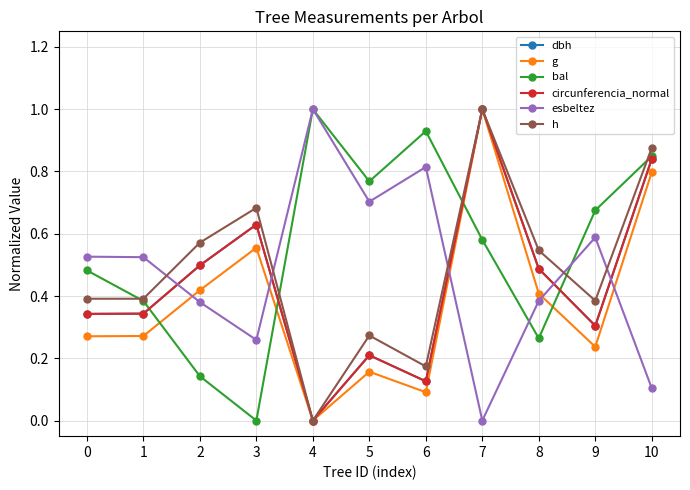

Between 3 and 9, which series saw the biggest shift?

bal